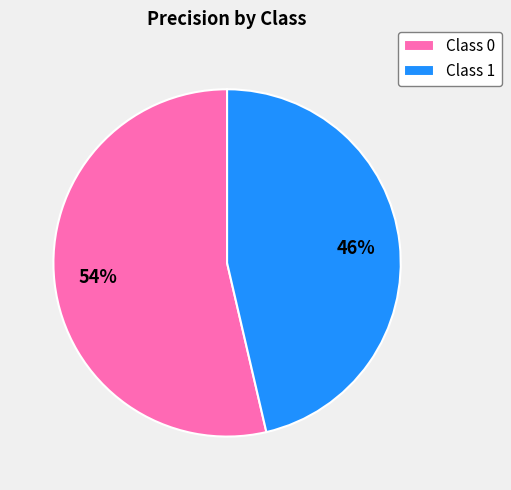

To the nearest percent, what is the average slice percentage?

50%